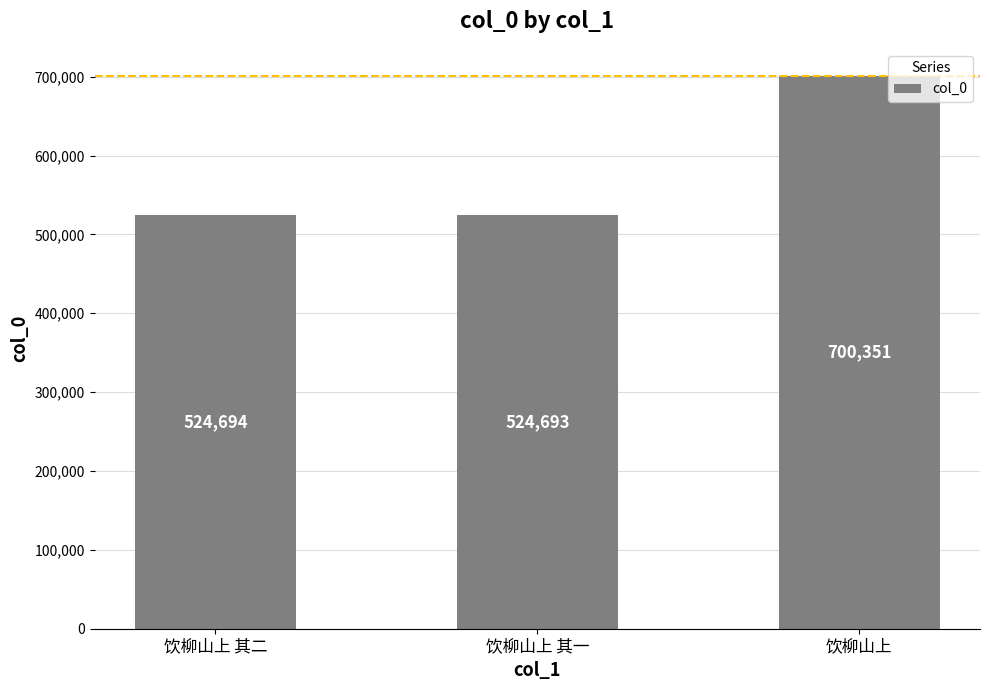

Between 饮柳山上 其二 and 饮柳山上, which is larger?

饮柳山上